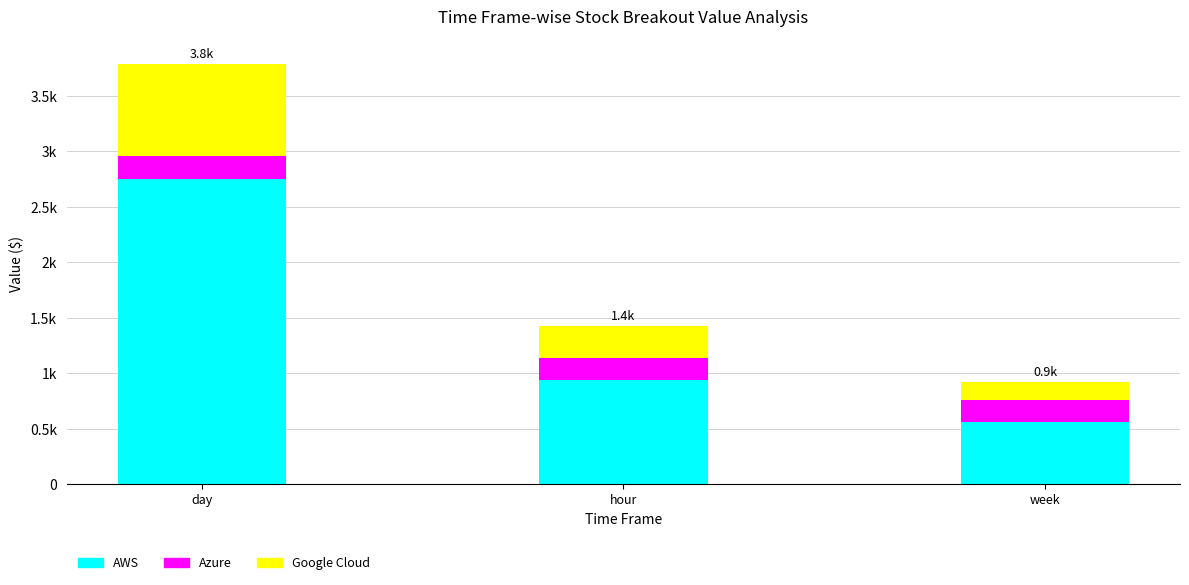

Are the bars horizontal?

No